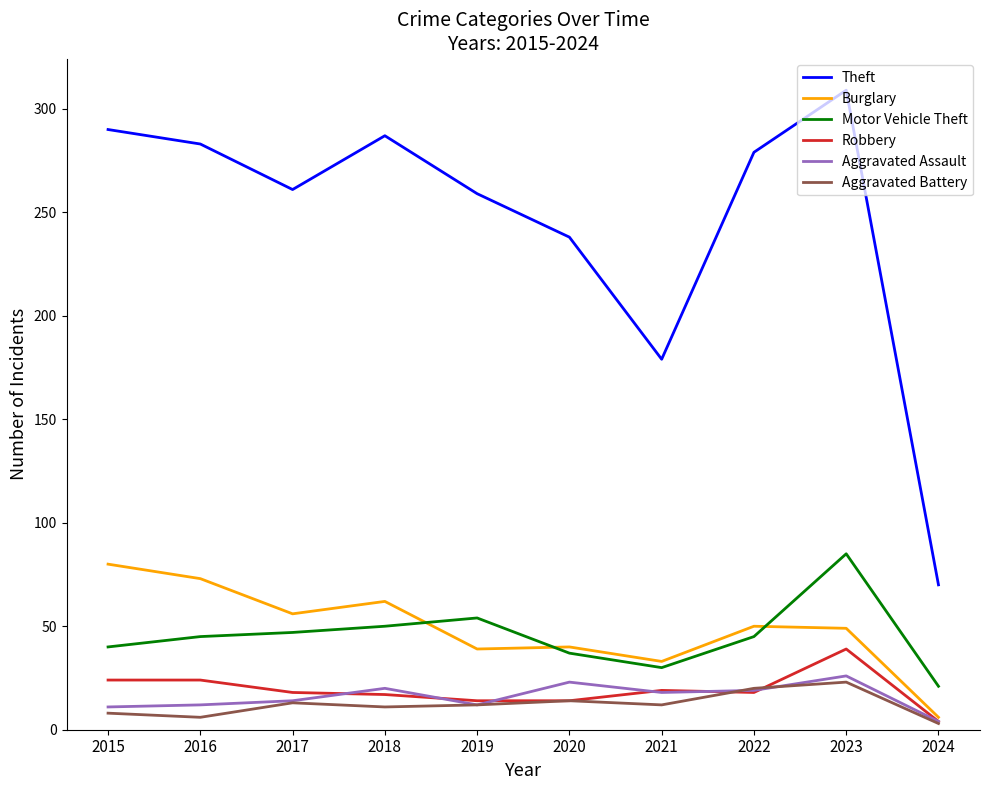

Is it true that Motor Vehicle Theft equals 85 at 2023?

True